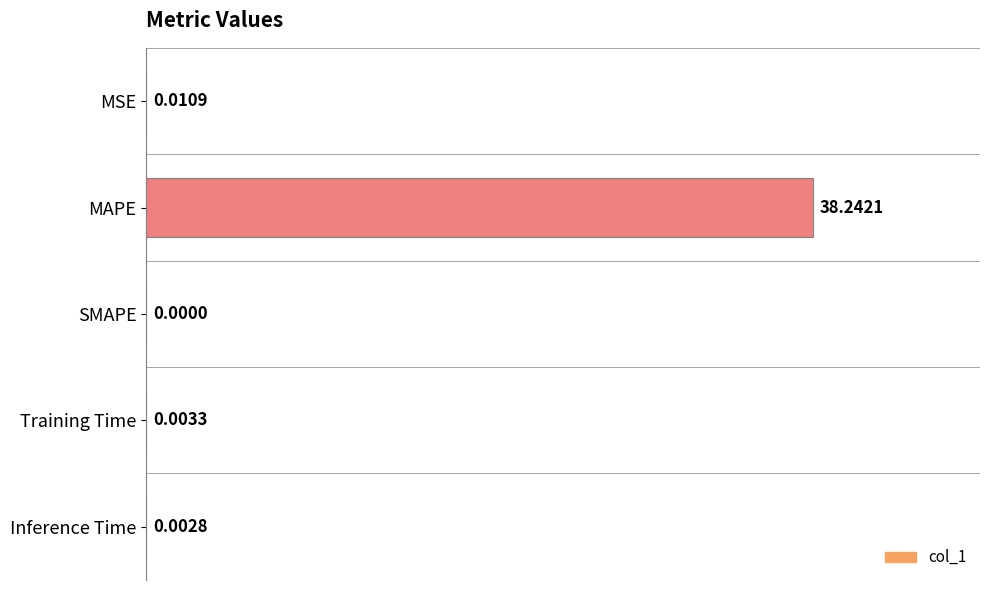

What is the maximum value shown in the chart?

38.2